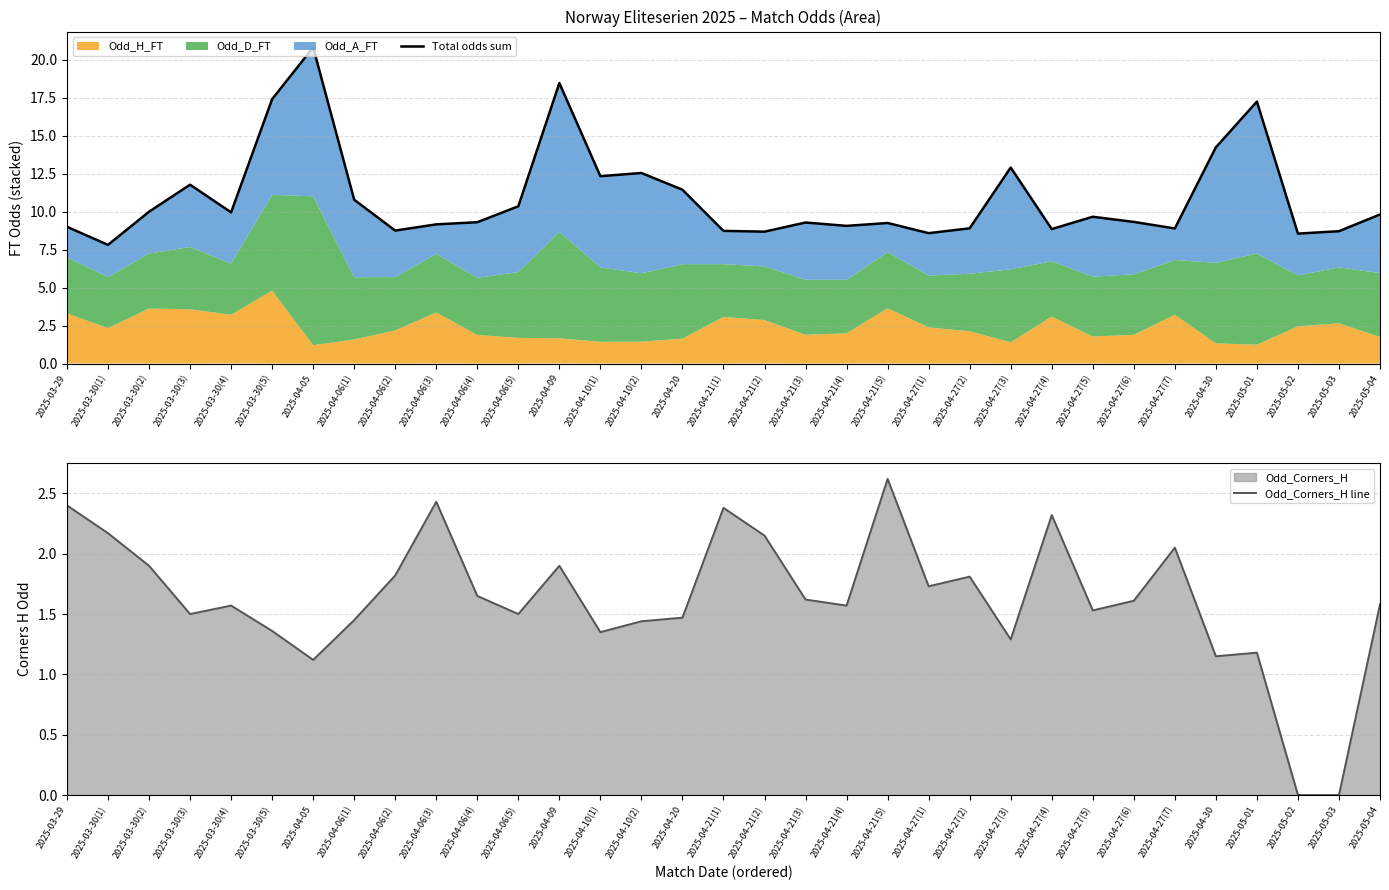

At which label does Total odds sum first exceed 9?

2025-03-30(2)